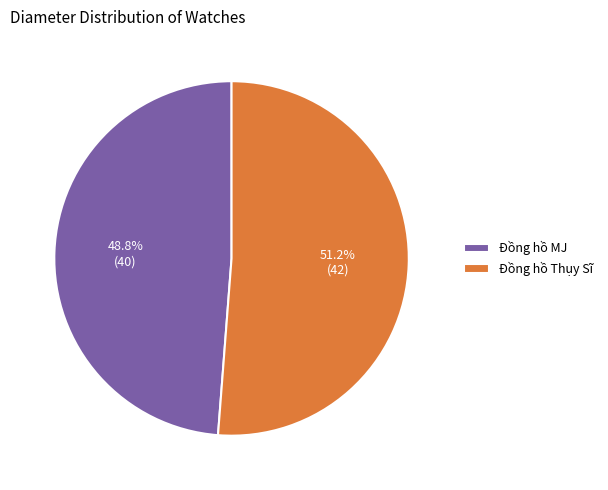

Between Đồng hồ Thụy Sĩ and Đồng hồ MJ, which is larger?

Đồng hồ Thụy Sĩ